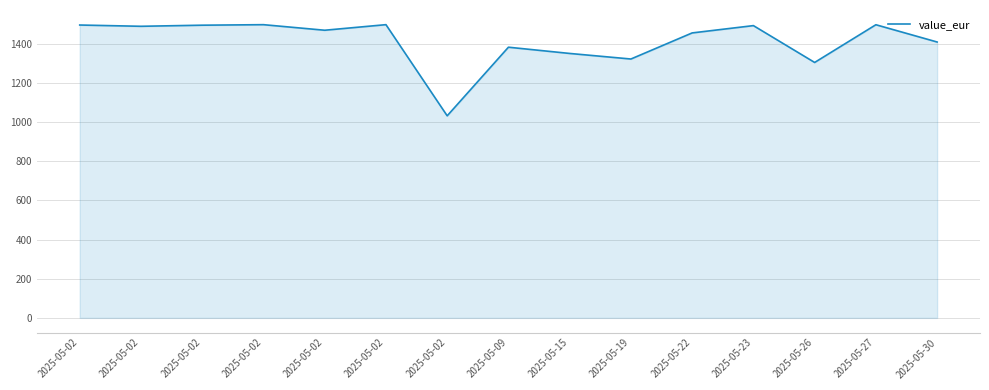

How many lines are shown in the chart?

1